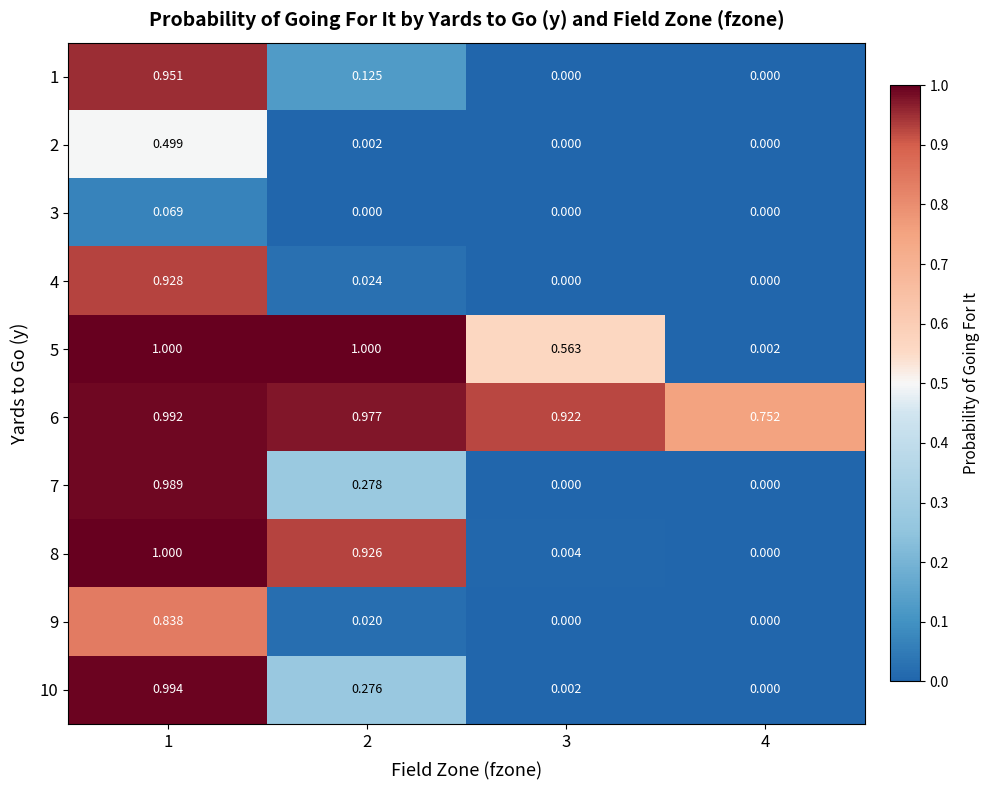

Which series has the largest total across all categories?

6